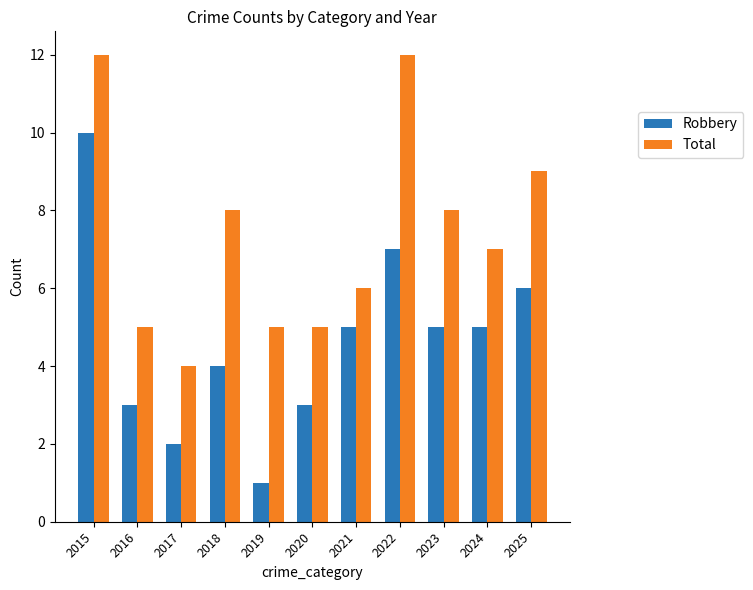

What are all the series names shown in the legend?

Robbery, Total